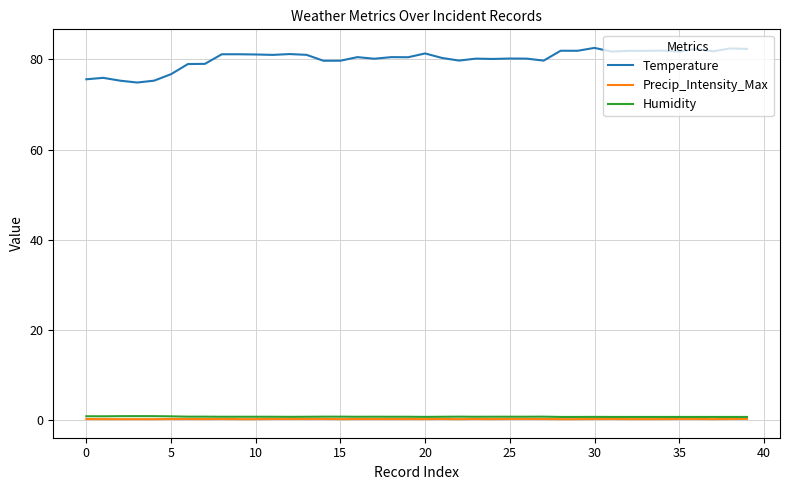

True or false: Precip_Intensity_Max and Temperature intersect in this chart.

False